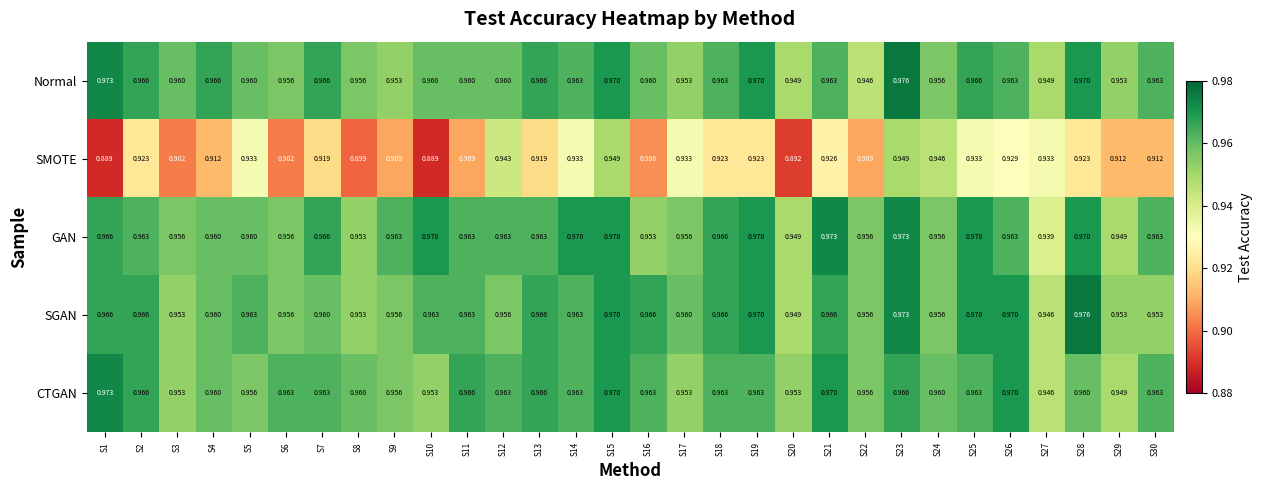

Which series has the largest total across all categories?

GAN